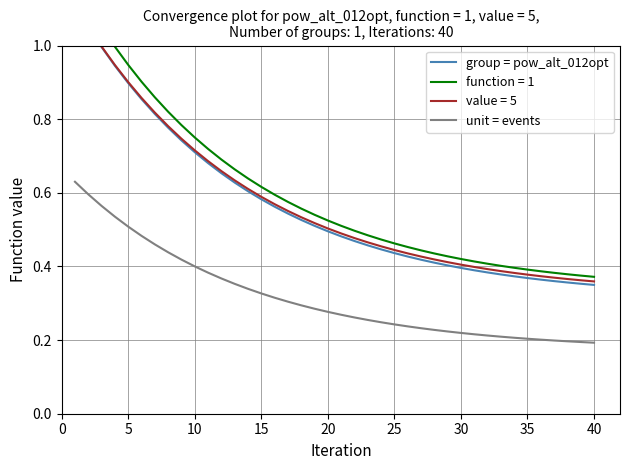

True or false: unit = events has more than 2 points higher than both neighbors.

False